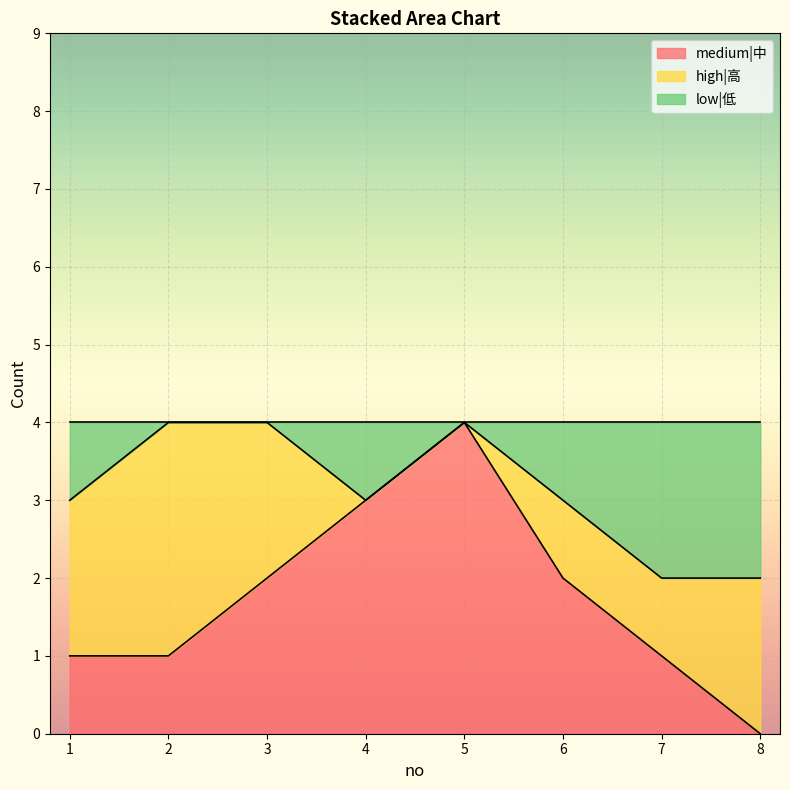

What is the maximum value for medium|中?

4